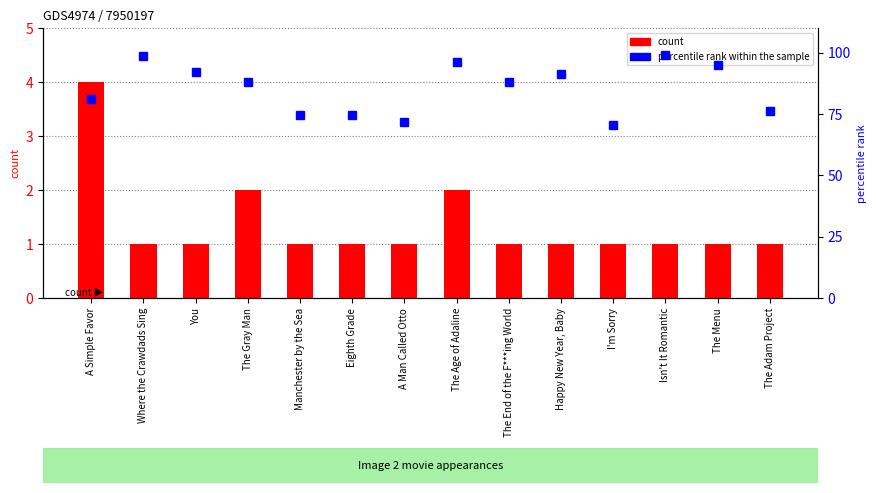

Count the number of data series in this chart.

2